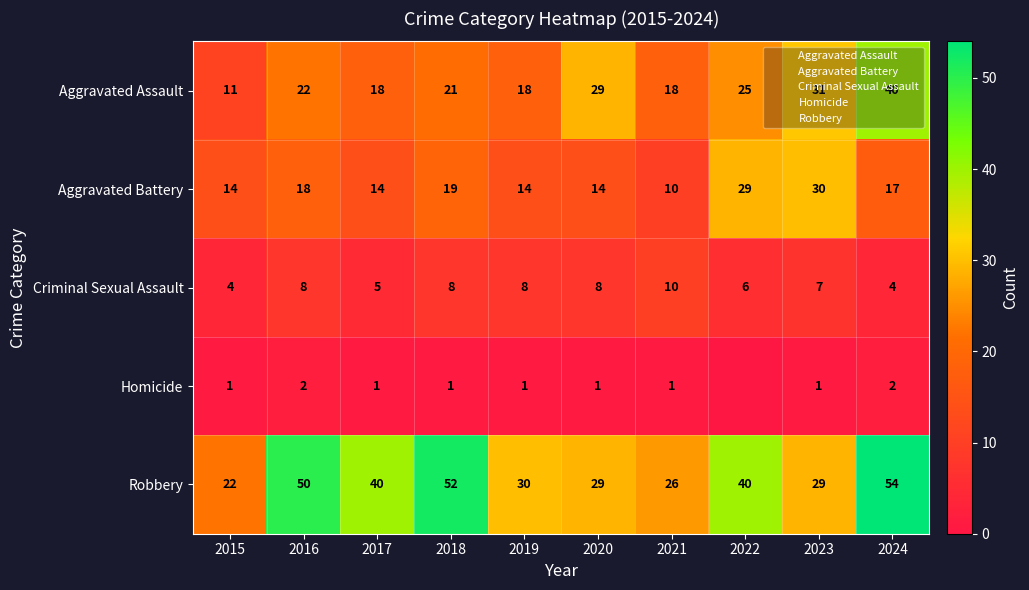

What is the difference between the Aggravated Battery values at 2018 and 2020?

5